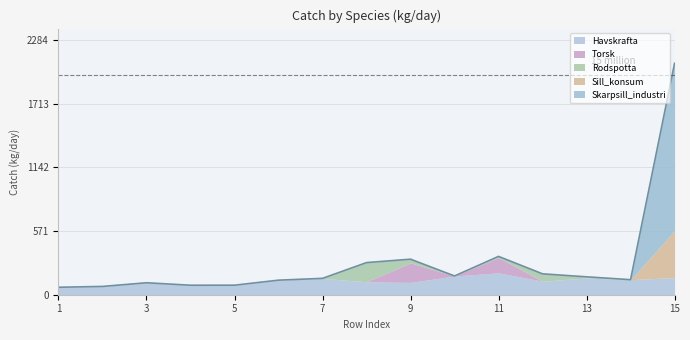

List the series in order of their peak value, lowest first.

Rodspotta, Torsk, Havskrafta, Sill_konsum, Skarpsill_industri